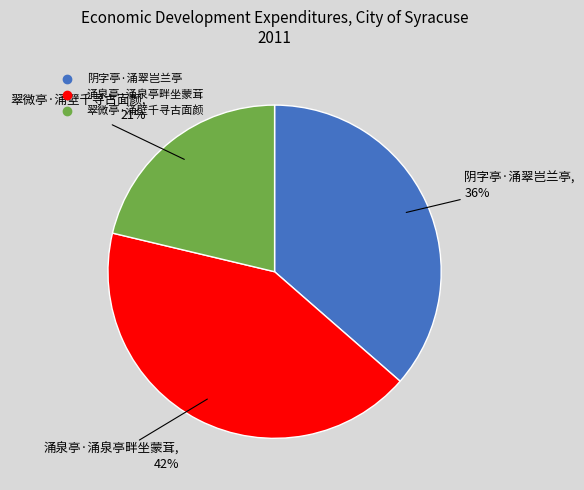

Which has a higher value, 阴字亭·涌翠岂兰亭 or 涌泉亭·涌泉亭畔坐蒙茸?

涌泉亭·涌泉亭畔坐蒙茸